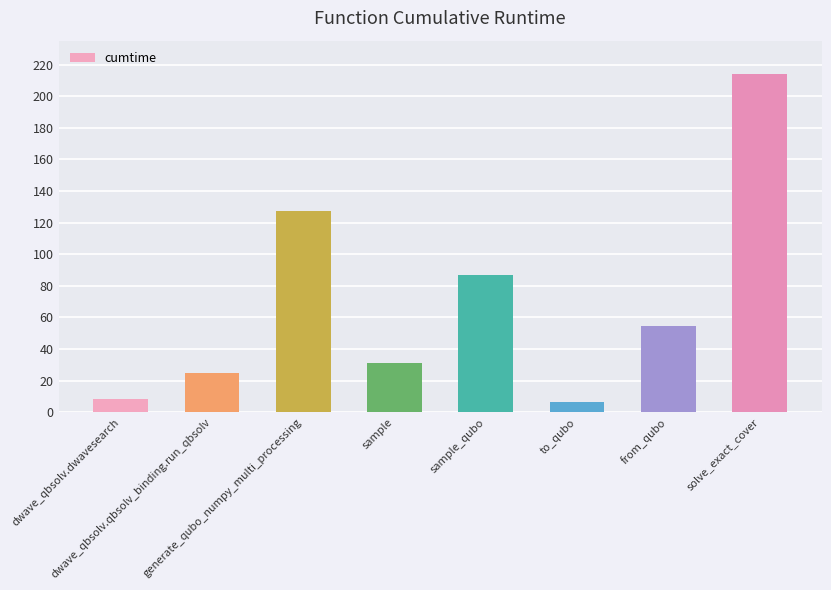

What is the label of the 7th bar from the left?

from_qubo